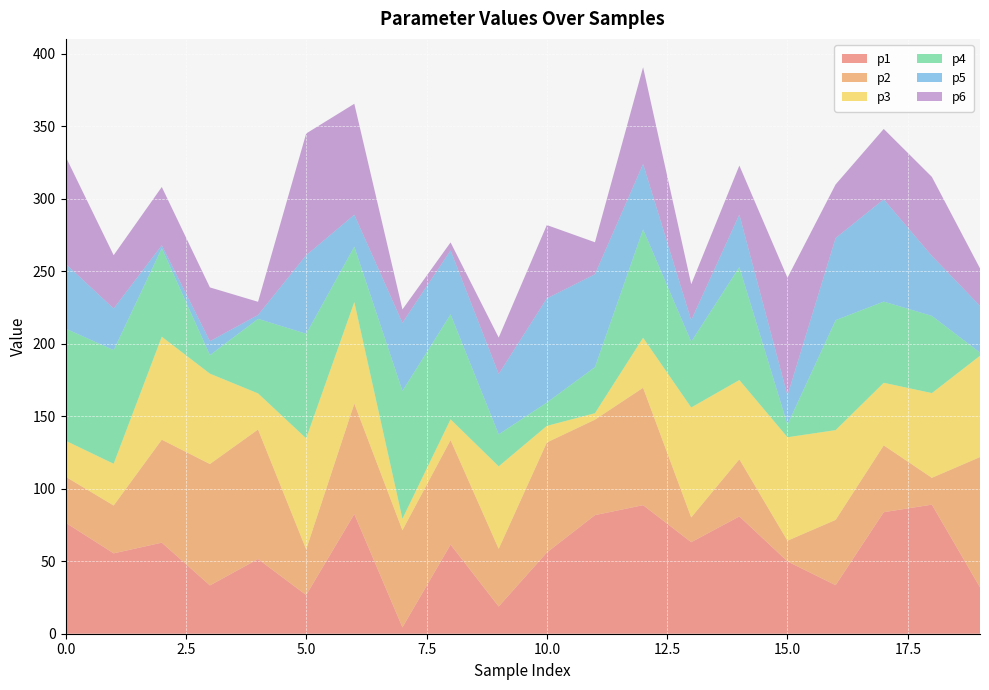

Reading left to right, extract all data points from this chart.

p1: 0=76.6	1=55.5	2=62.8	3=33.3	4=51.5	5=26.7	6=82.5	7=4.4	8=61.5	9=18.8	10=56.0	11=81.8	12=88.7	13=63.1	14=80.9	15=49.9	16=33.5	17=83.8	18=89.1	19=32.0
p2: 0=31.8	1=33.0	2=71.1	3=83.8	4=89.4	5=31.6	6=76.3	7=67.0	8=72.1	9=39.8	10=76.0	11=65.9	12=81.0	13=17.1	14=39.5	15=14.3	16=45.1	17=46.1	18=18.5	19=89.9
p3: 0=24.8	1=28.8	2=71.0	3=62.3	4=24.9	5=76.5	6=70.0	7=7.9	8=14.3	9=56.9	10=11.4	11=4.4	12=34.5	13=75.8	14=54.6	15=71.3	16=61.9	17=43.1	18=58.4	19=69.9
p4: 0=77.4	1=78.4	2=61.1	3=12.8	4=51.5	5=72.2	6=38.3	7=88.3	8=72.4	9=22.1	10=16.1	11=31.8	12=74.8	13=45.5	14=78.0	15=8.8	16=75.9	17=56.0	18=53.3	19=2.2
p5: 0=44.7	1=28.7	2=2.0	3=9.6	4=2.7	5=54.2	6=22.0	7=46.9	8=44.1	9=41.6	10=71.9	11=64.0	12=45.1	13=14.8	14=36.2	15=20.1	16=56.7	17=70.5	18=41.4	19=32.2
p6: 0=74.0	1=36.8	2=40.2	3=37.1	4=9.1	5=84.0	6=76.5	7=9.2	8=5.5	9=25.1	10=50.6	11=22.1	12=66.8	13=24.8	14=33.8	15=81.2	16=37.0	17=48.6	18=54.5	19=25.9